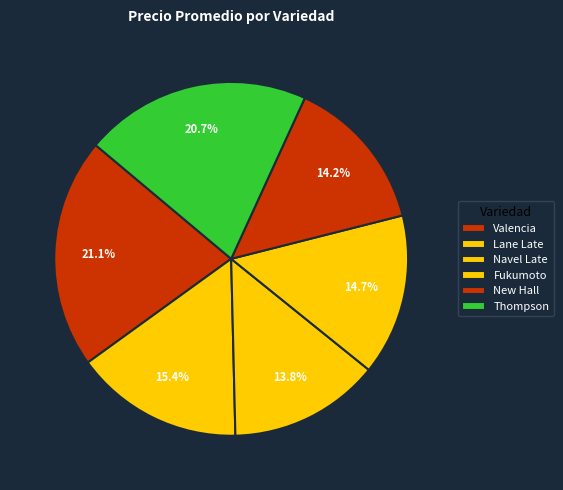

To the nearest percent, what is the difference between the largest and smallest slice percentages?

7%